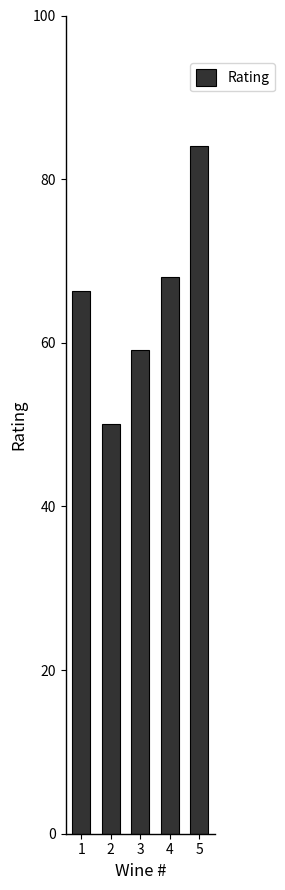

Between 4 and 3, which is larger?

4